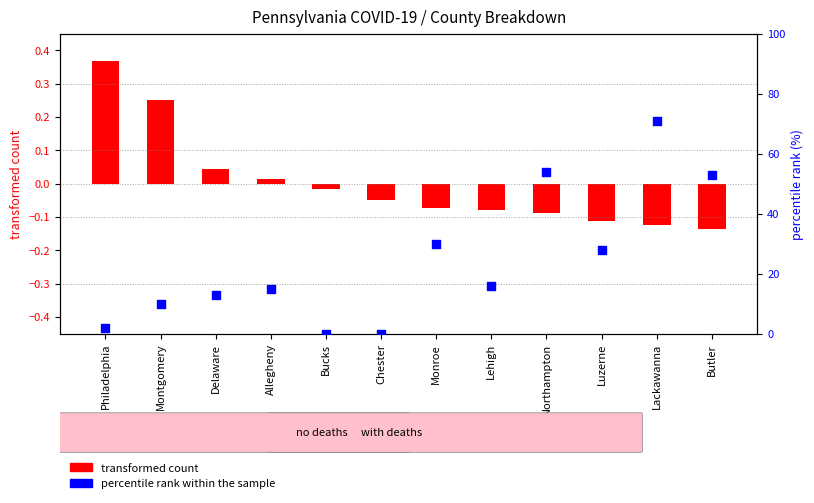

Which series reaches the minimum Y coordinate?

transformed count